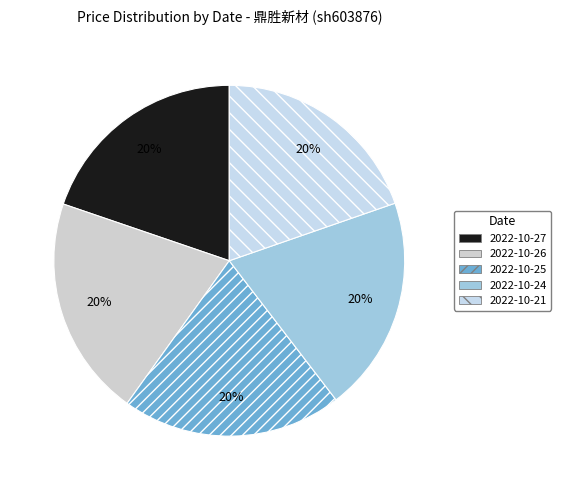

Combined, do 2022-10-26 and 2022-10-24 account for over 50%?

No